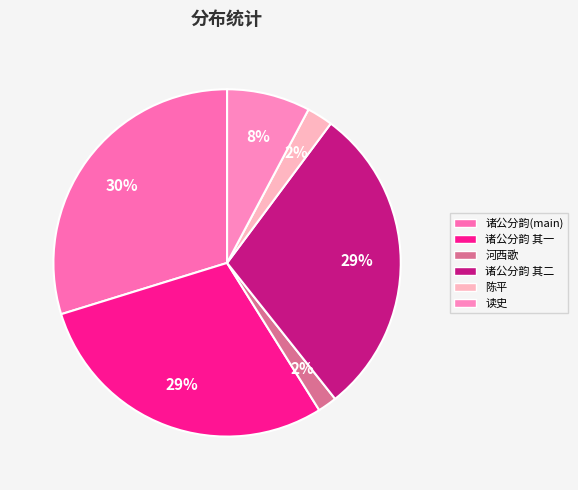

How many segments does this pie chart have?

6